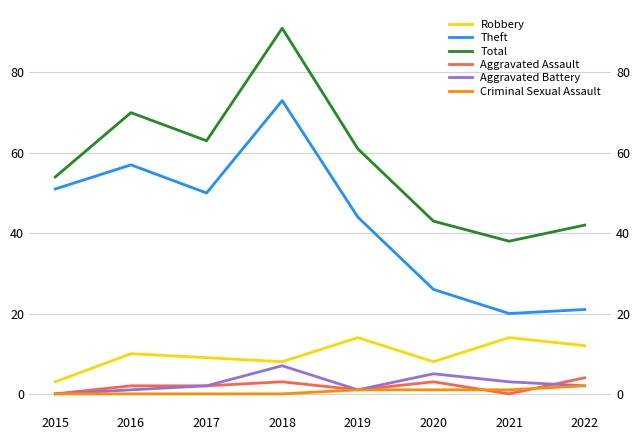

What is the sum of all Total values?

462